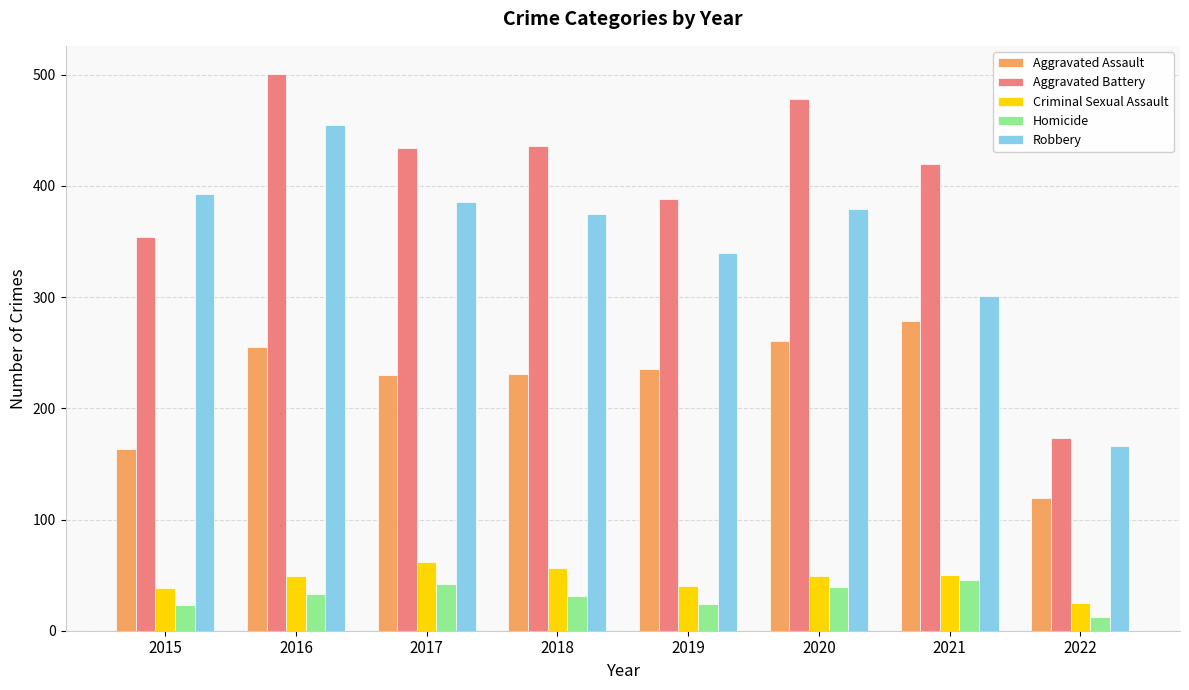

Which series has the widest spread of values?

Aggravated Battery